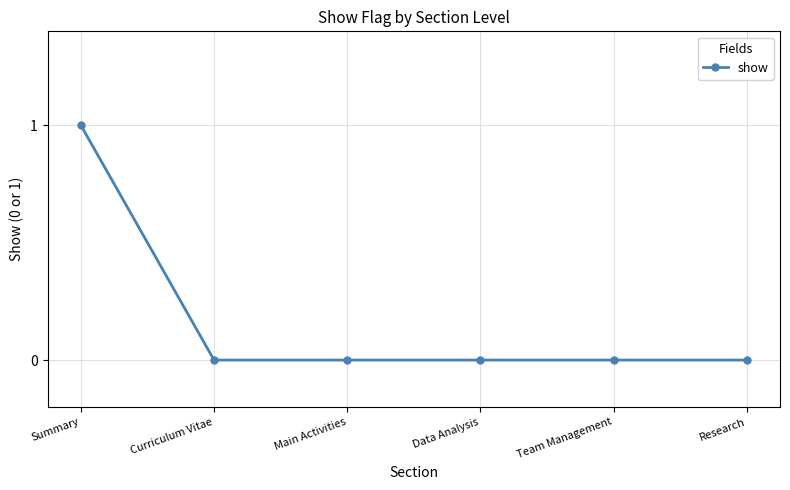

The chart shows a value of 0 at Team Management. True or false?

True